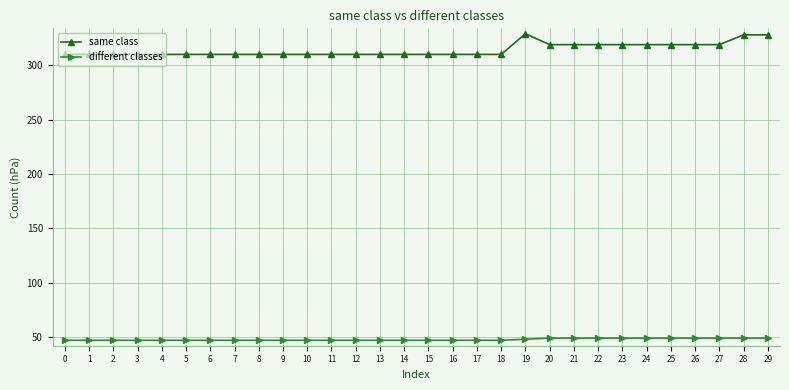

What are all the series names shown in the legend?

same class, different classes